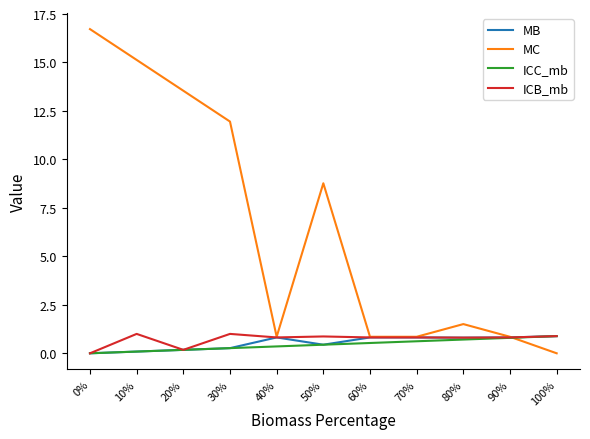

In MC, how many points are lower than both neighbors (excluding endpoints)?

2